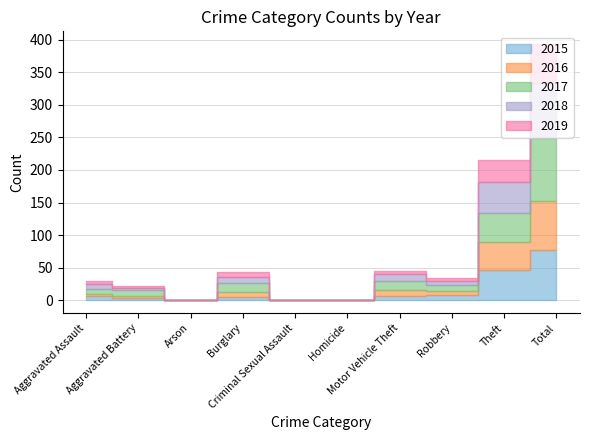

True or false: 2016 has a value of 68 at Theft.

False